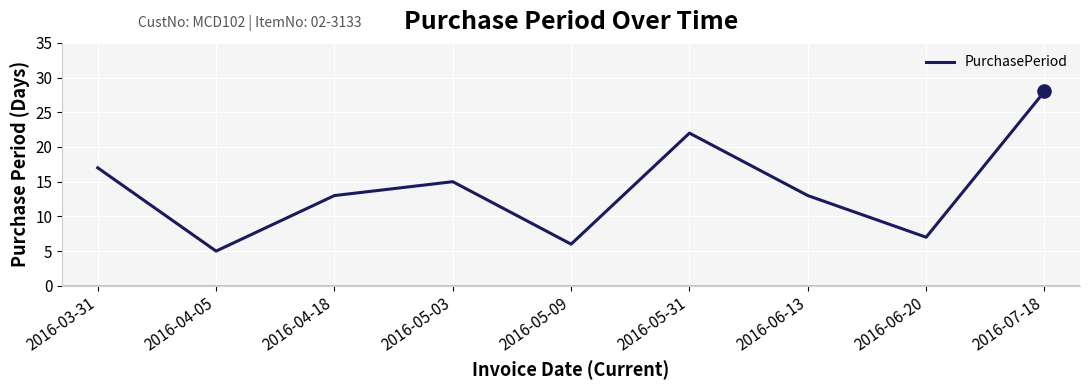

Between 2016-06-20 and 2016-07-18, which is larger?

2016-07-18